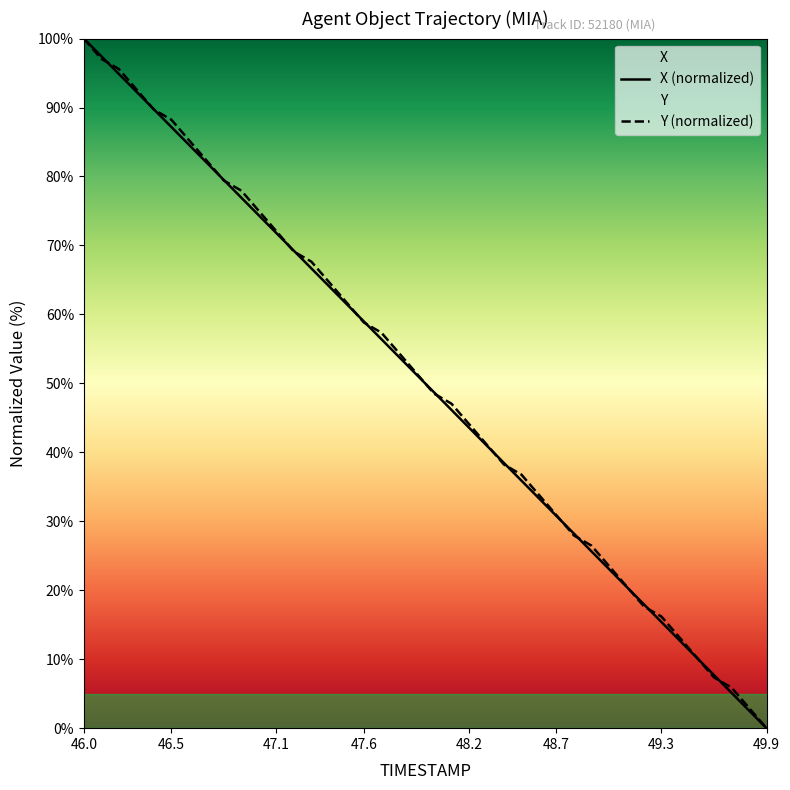

Reading left to right, what are all the values shown in this chart?

X (normalized): 100.0	97.4	94.9	92.3	89.7	87.2	84.6	82.1	79.5	76.9	74.4	71.8	69.2	66.7	64.1	61.5	59.0	56.4	53.8	51.3	48.7	46.2	43.6	41.0	38.5	35.9	33.3	30.8	28.2	25.6	23.1	20.5	17.9	15.4	12.8	10.3	7.7	5.1	2.6	0.0
Y (normalized): 100.0	97.1	95.6	92.6	89.7	88.2	85.3	82.4	79.4	77.9	75.0	72.1	69.1	67.6	64.7	61.8	58.8	57.4	54.4	51.5	48.5	47.1	44.1	41.2	38.2	36.8	33.8	30.9	27.9	26.5	23.5	20.6	17.6	16.2	13.2	10.3	7.4	5.9	2.9	0.0